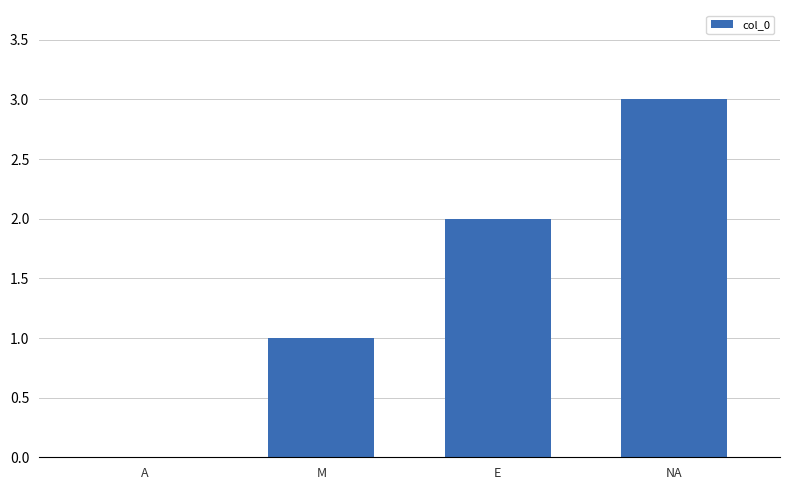

How many positive values are there?

3